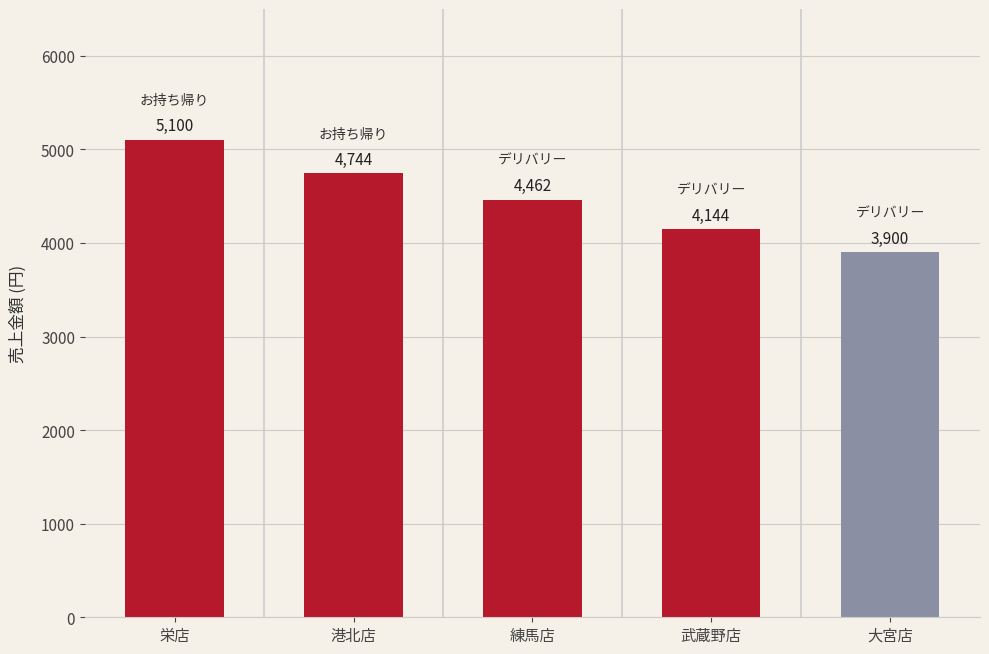

Are the bars grouped side by side (vs. stacked)?

No